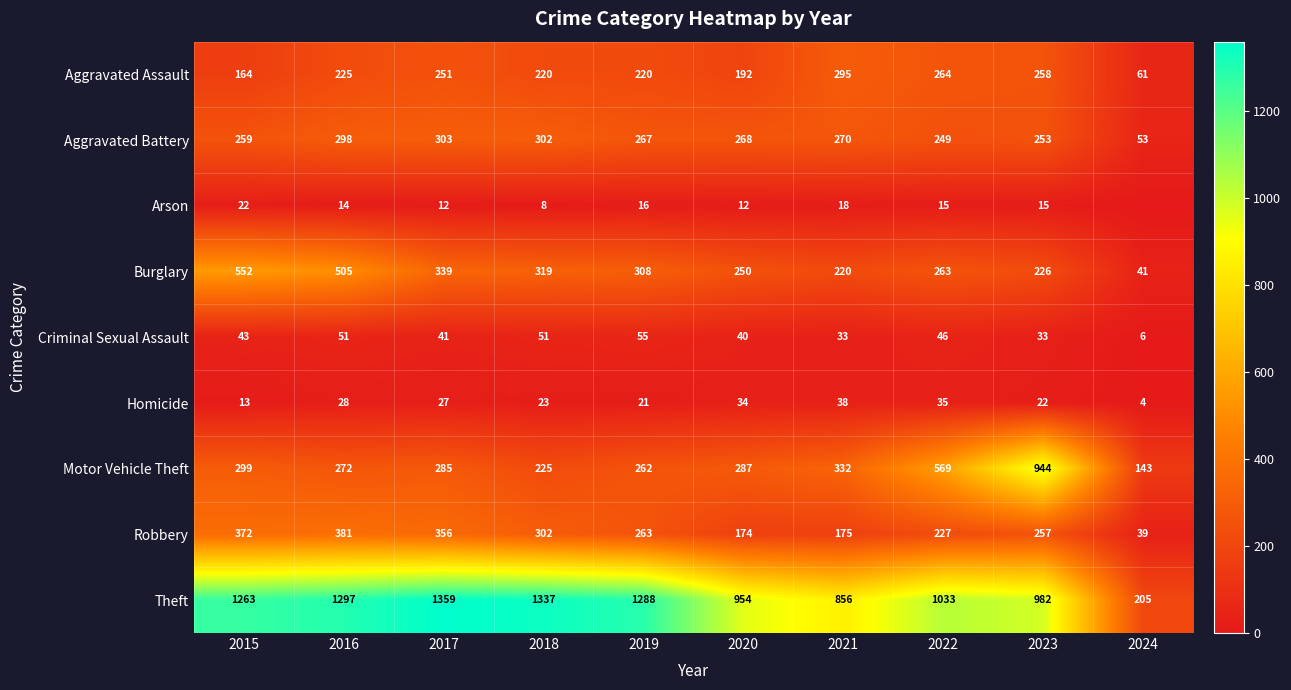

What is the approximate value of Robbery at 2024?

39